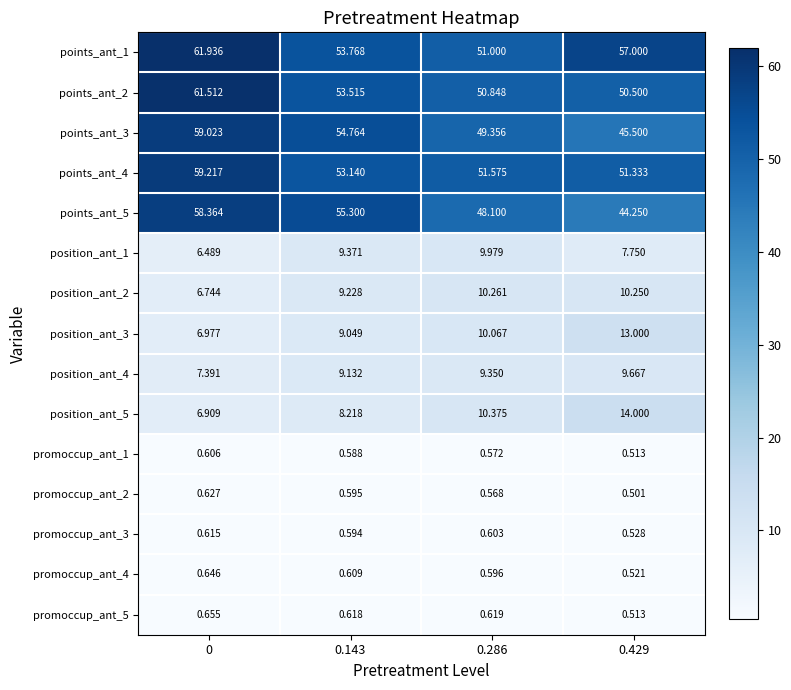

What is the greatest value displayed?

61.9